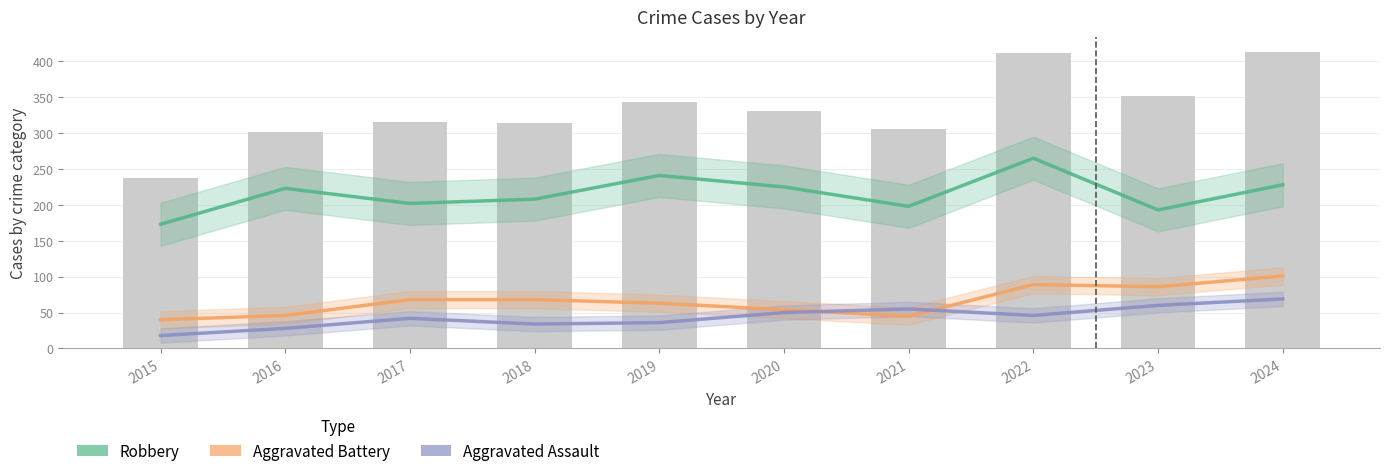

Are the bars horizontal?

No